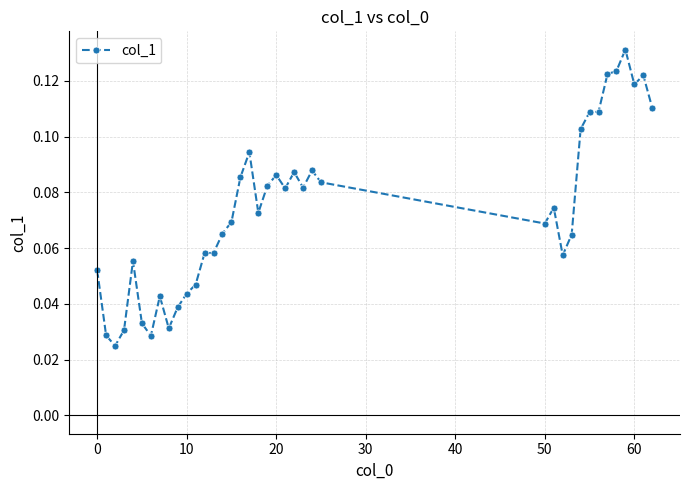

How many values are between 0 and 1?

39